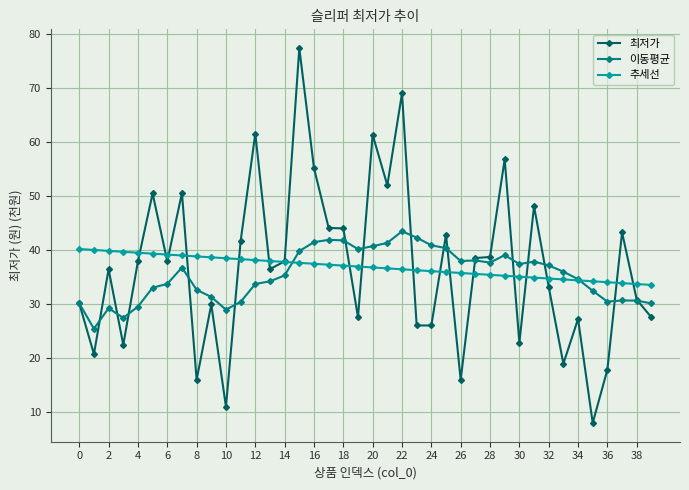

List the series in order of their peak value, highest first.

최저가, 이동평균, 추세선